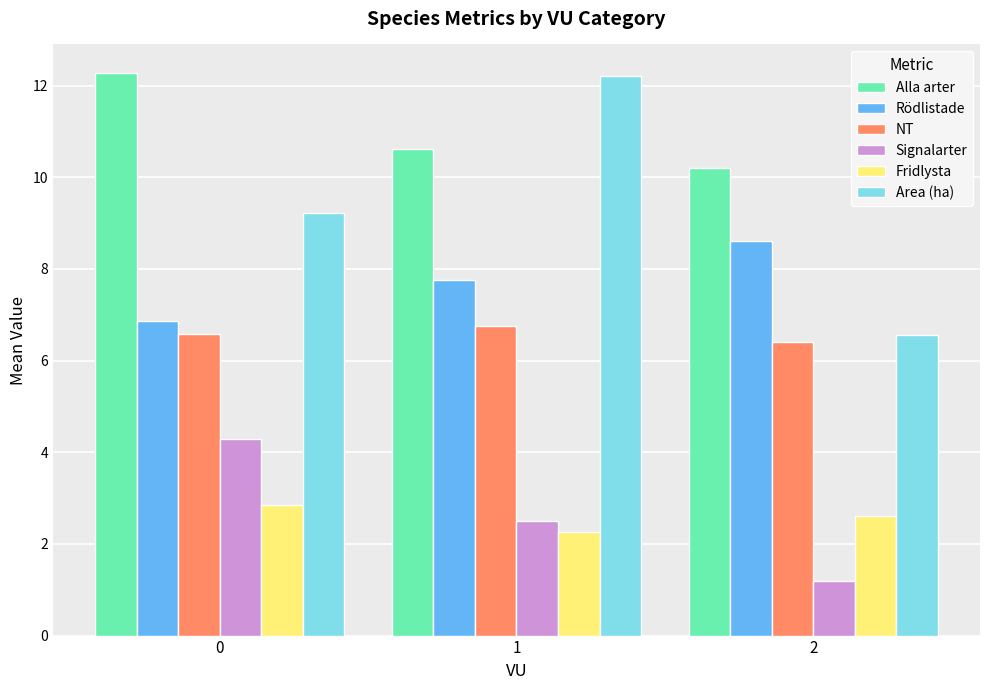

Which series has the largest total across all categories?

Alla arter